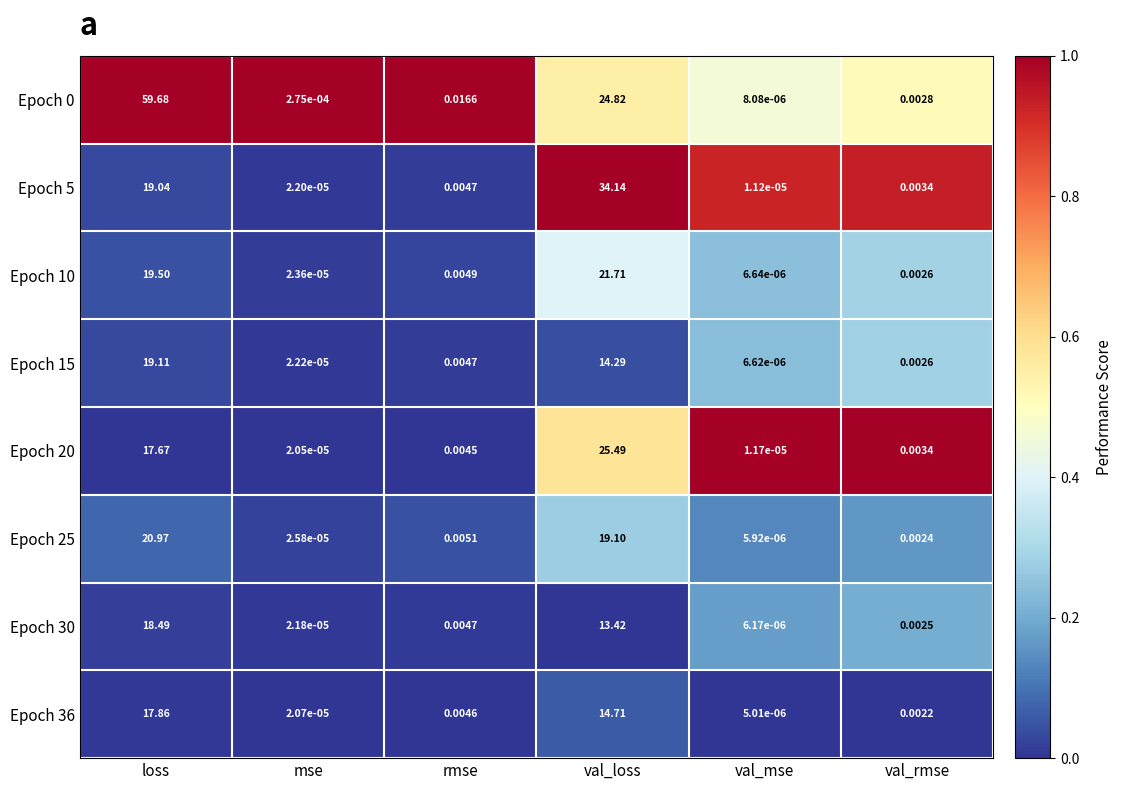

At which category is the sum across all series the highest?

loss